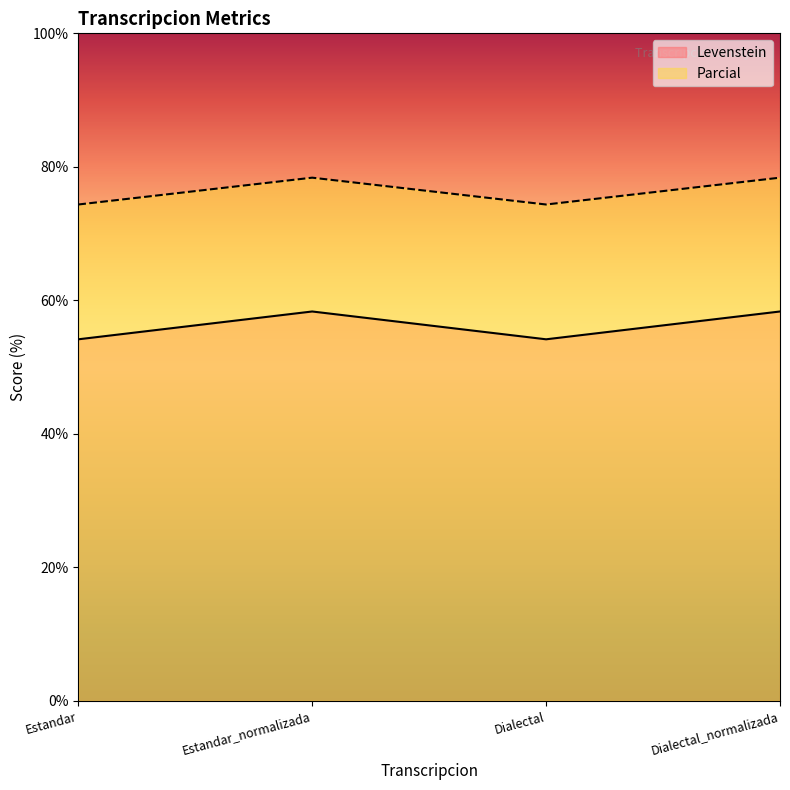

How many lines are shown in the chart?

2